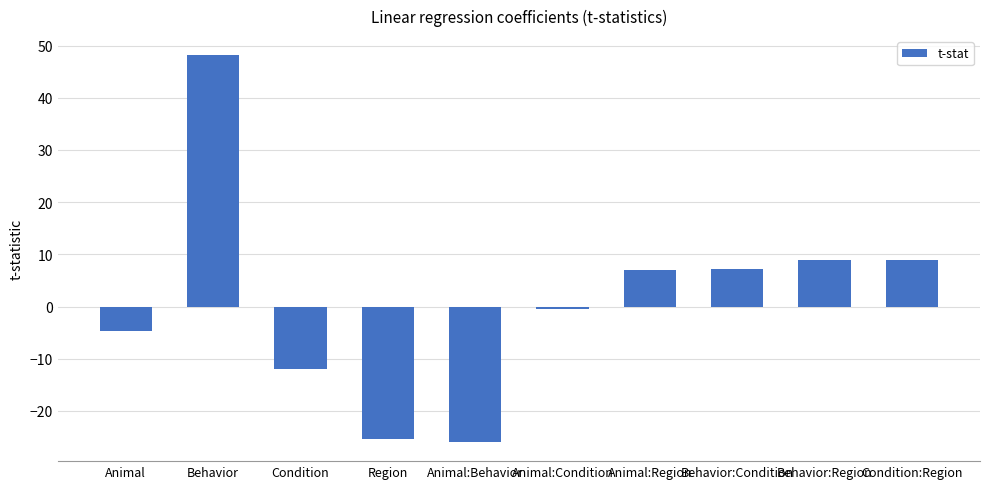

What is the difference between the maximum and second lowest values?

73.4